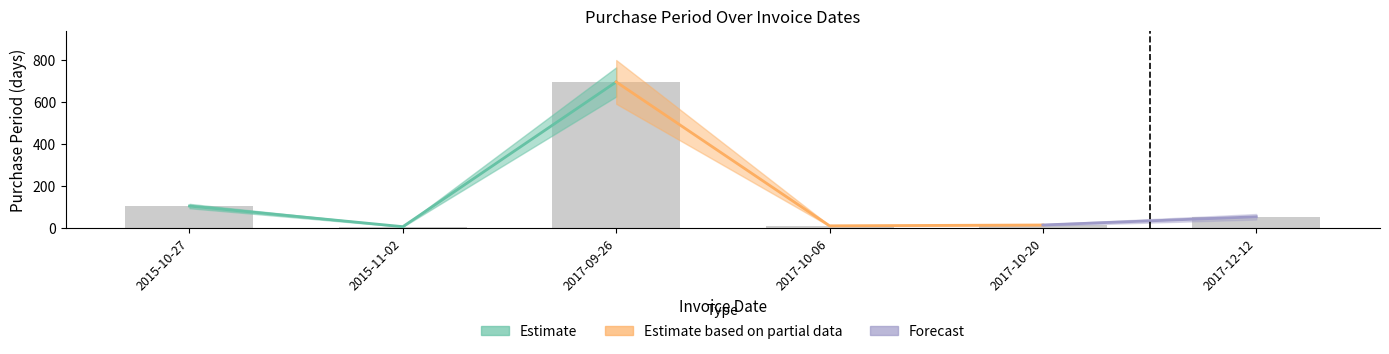

Between 2015-10-27 and 2017-10-20, which is larger?

2015-10-27